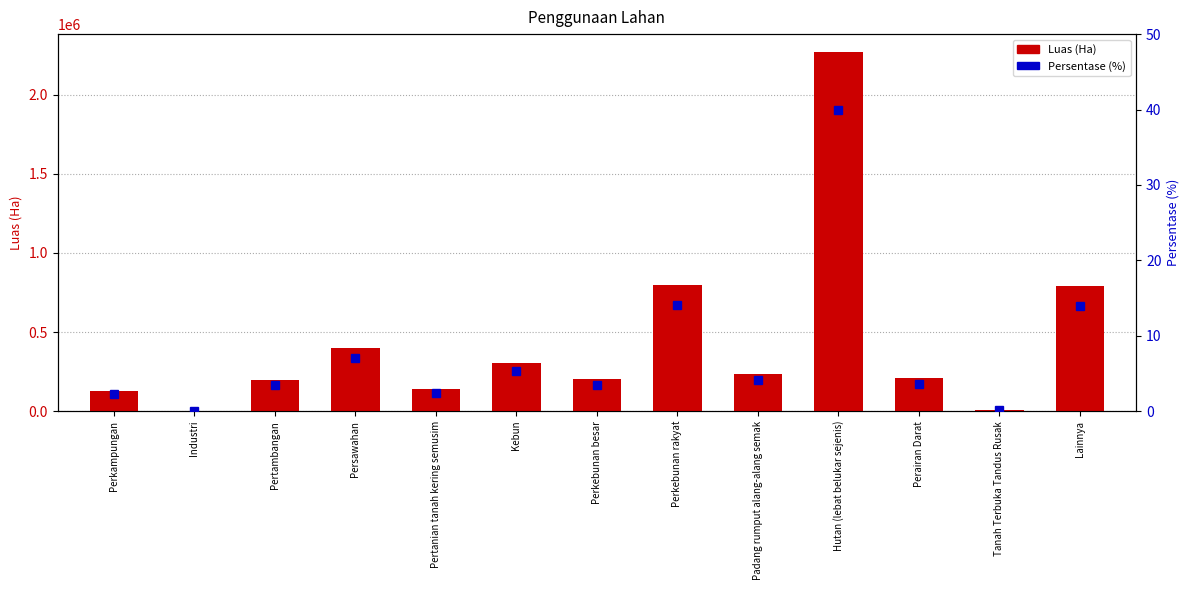

How many values in the Persentase (%) series are below 3?

4